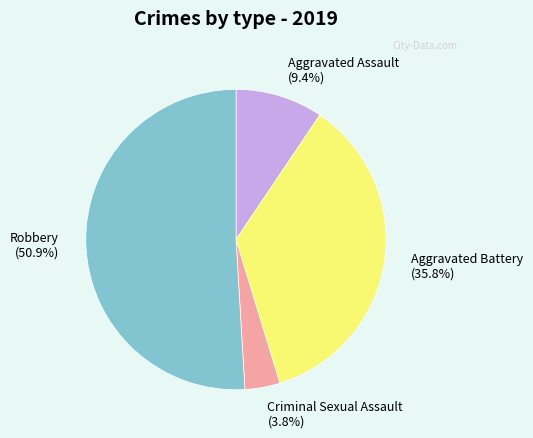

True or false: Aggravated Assault accounts for 9% of the total.

True